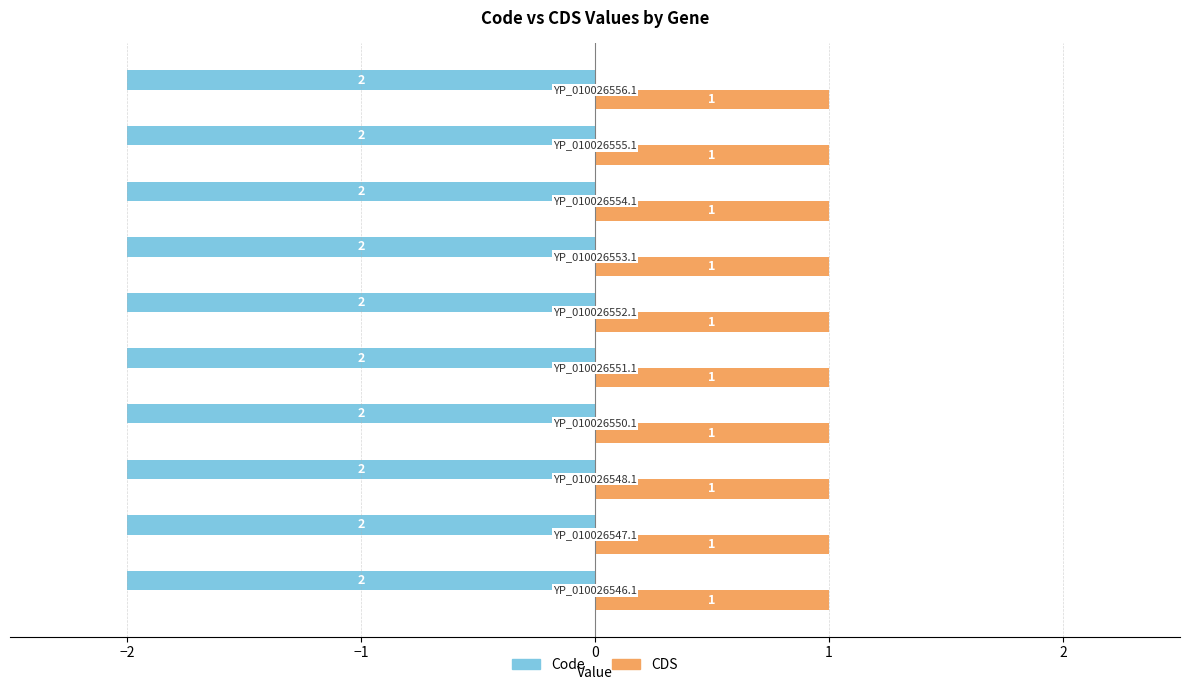

Which series has the largest total across all categories?

CDS